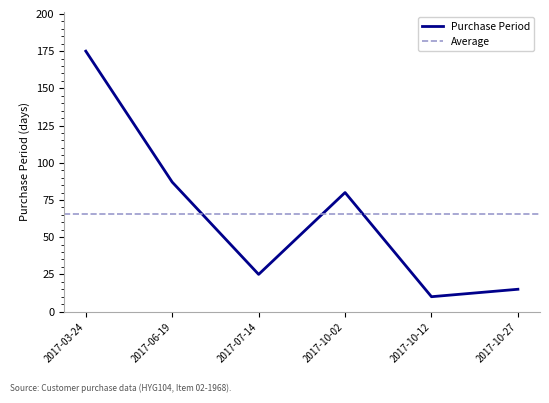

Reading right to left, transcribe all the data shown in this chart.

15	10	80	25	87	175